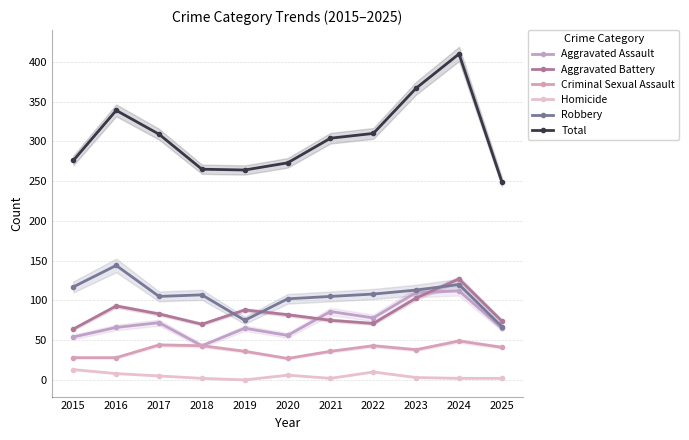

How many values in the Aggravated Battery series exceed 82?

5